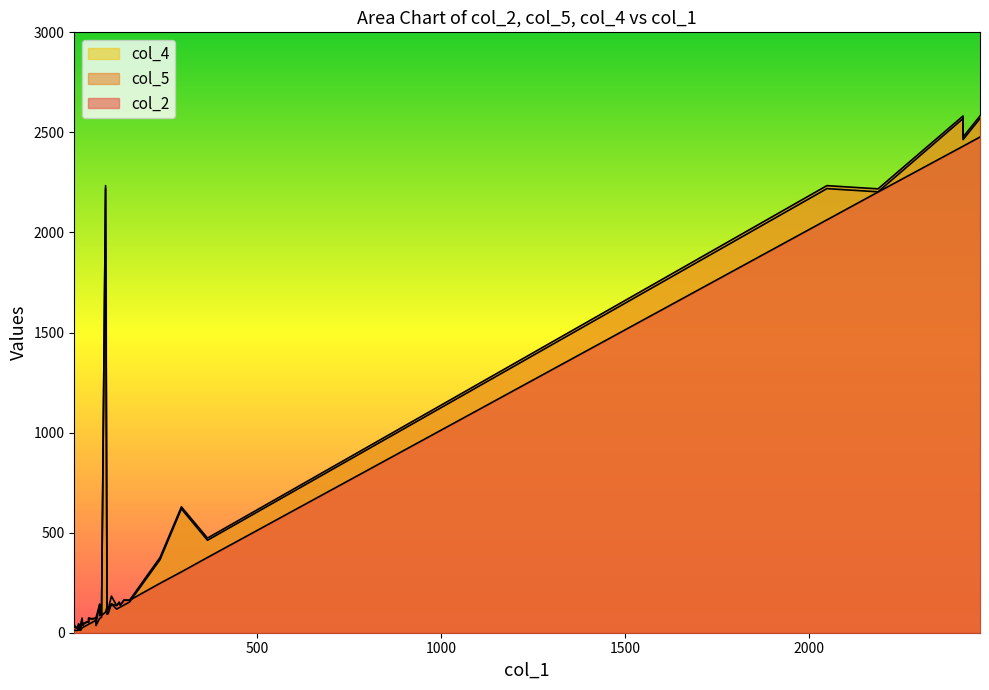

True or false: col_2 and col_5 intersect in this chart.

True